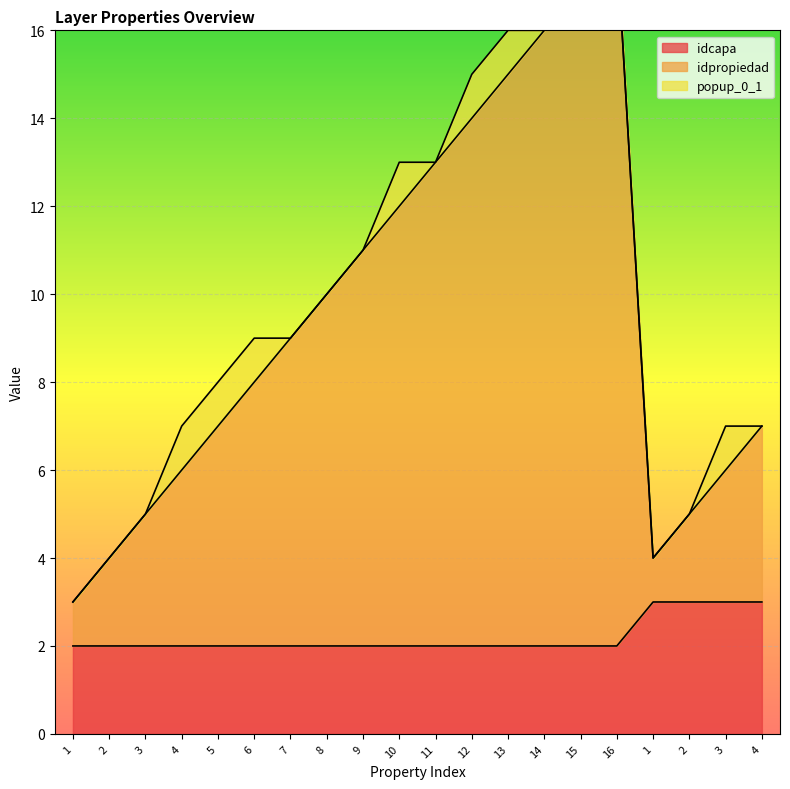

What value does the idcapa series have at 16?

2